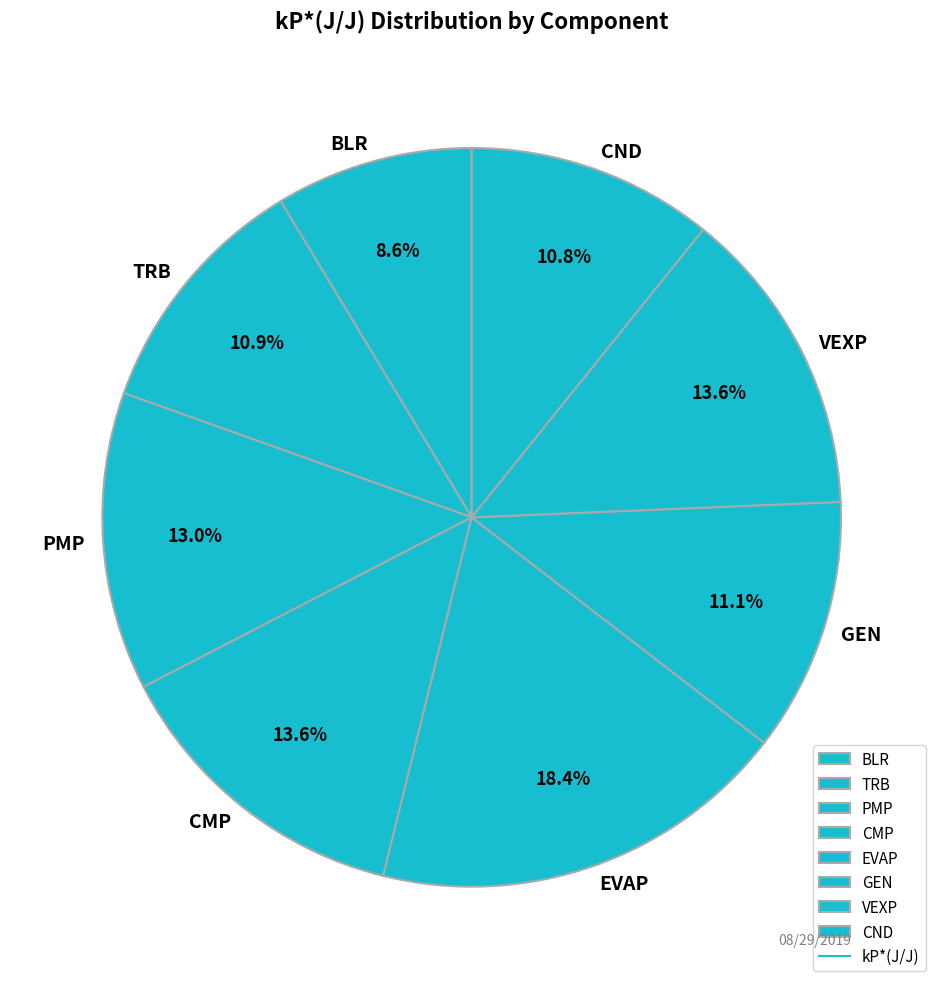

How many segments does this pie chart have?

8